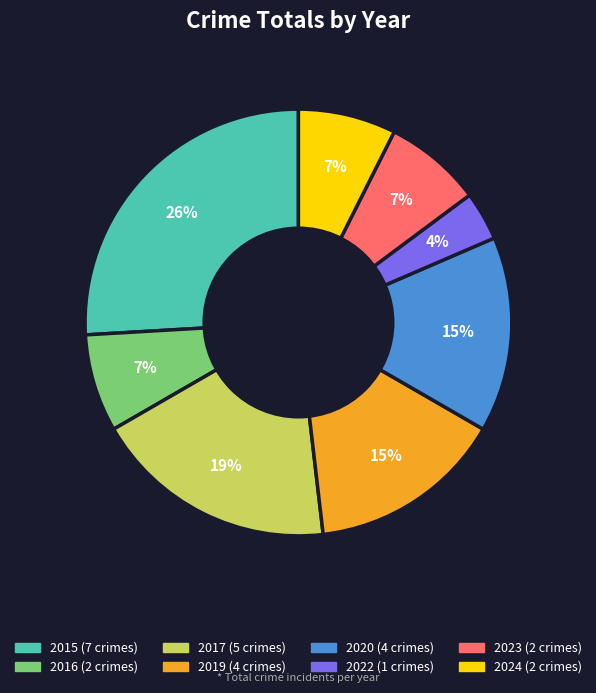

How many slices are in this pie chart?

8